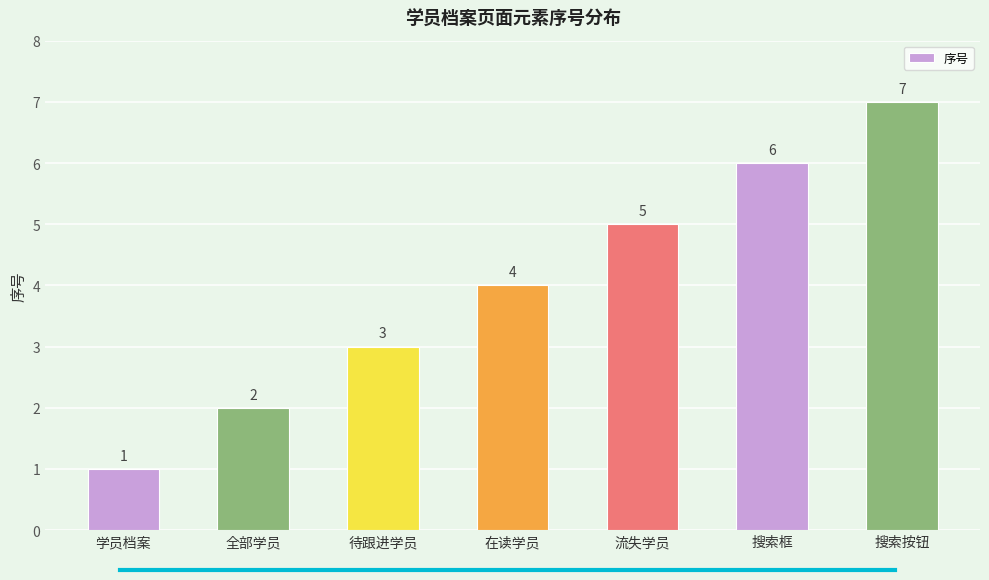

What is the difference between the second highest and second lowest values?

4